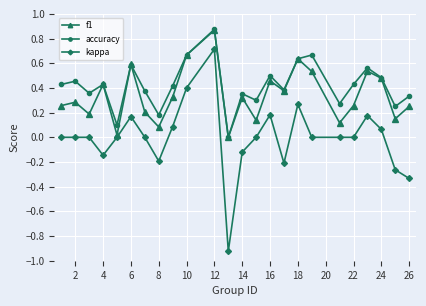

Which series has the largest range (max minus min)?

kappa